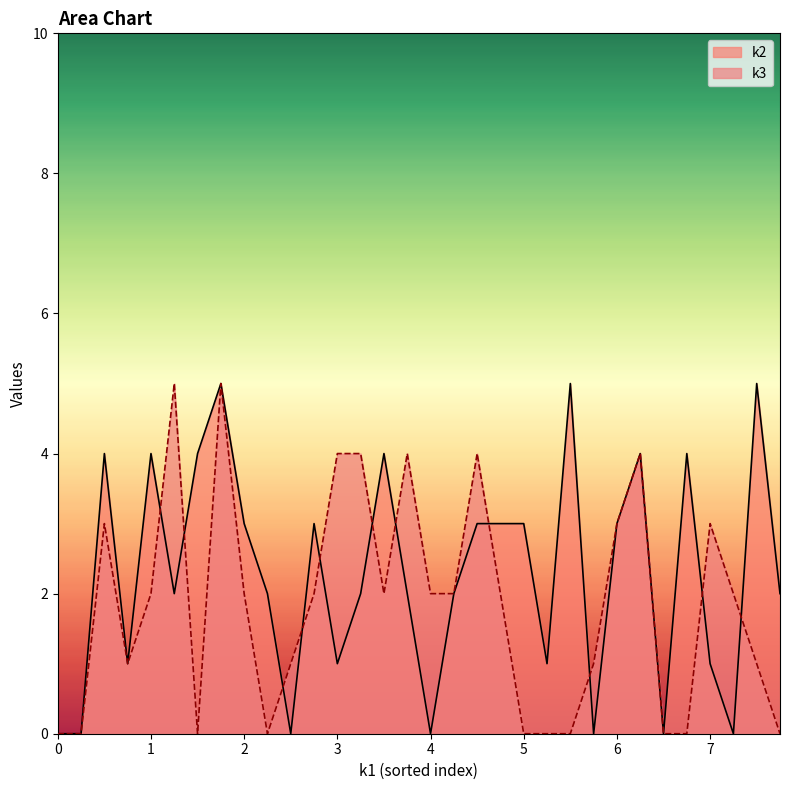

What is the total value across all series at i26?

9